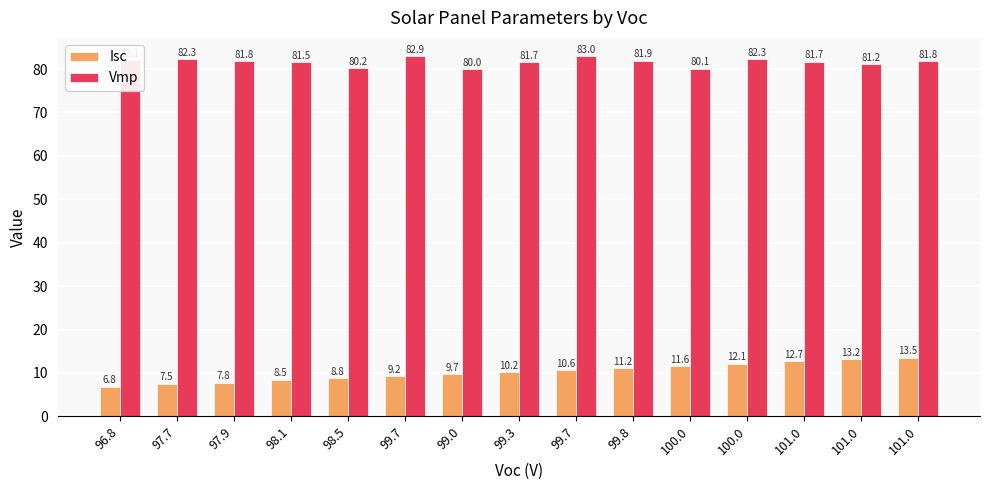

How many data points in Isc are above 10?

8